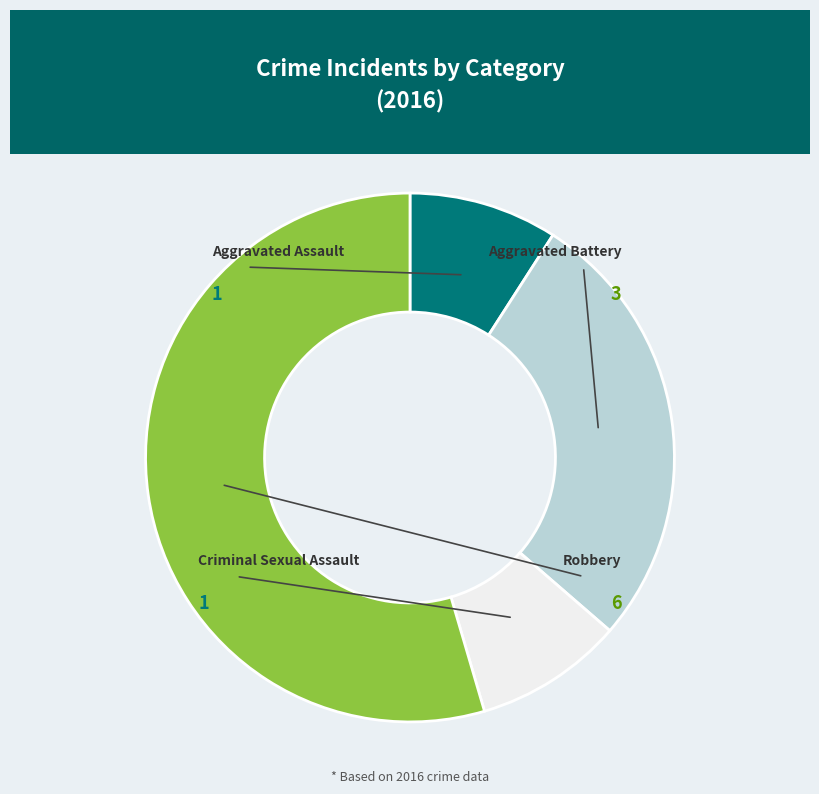

Is there a majority slice in this chart?

Yes